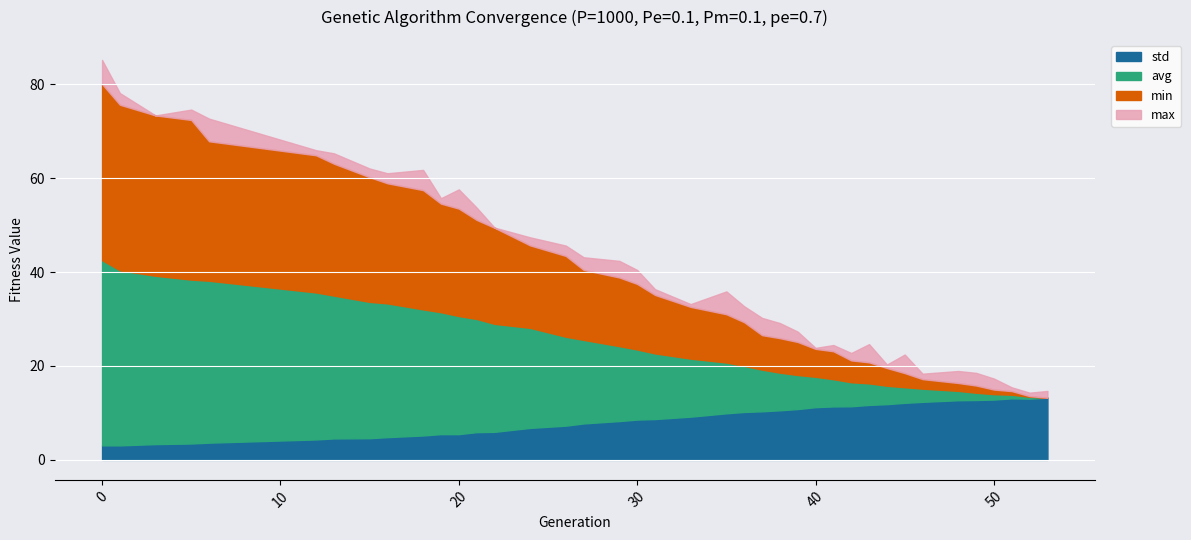

What is the difference between the second highest and second lowest values in the max series?

4.8